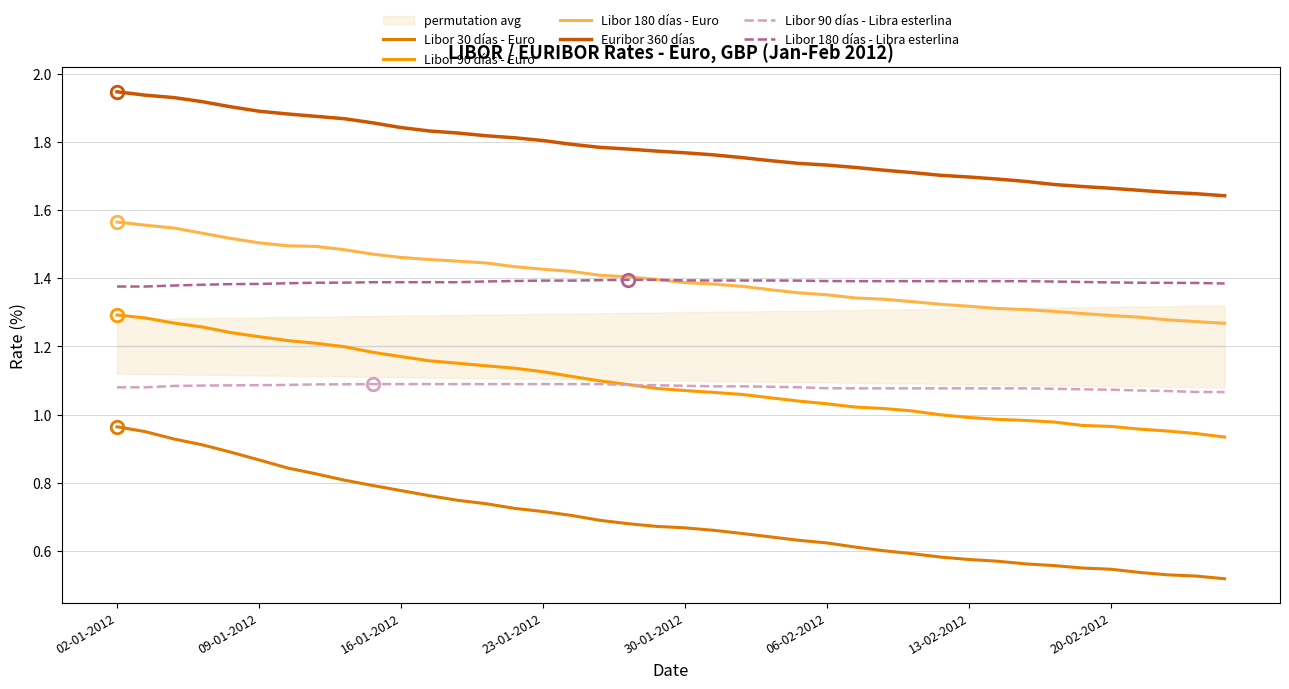

What position from the left is 19?

20